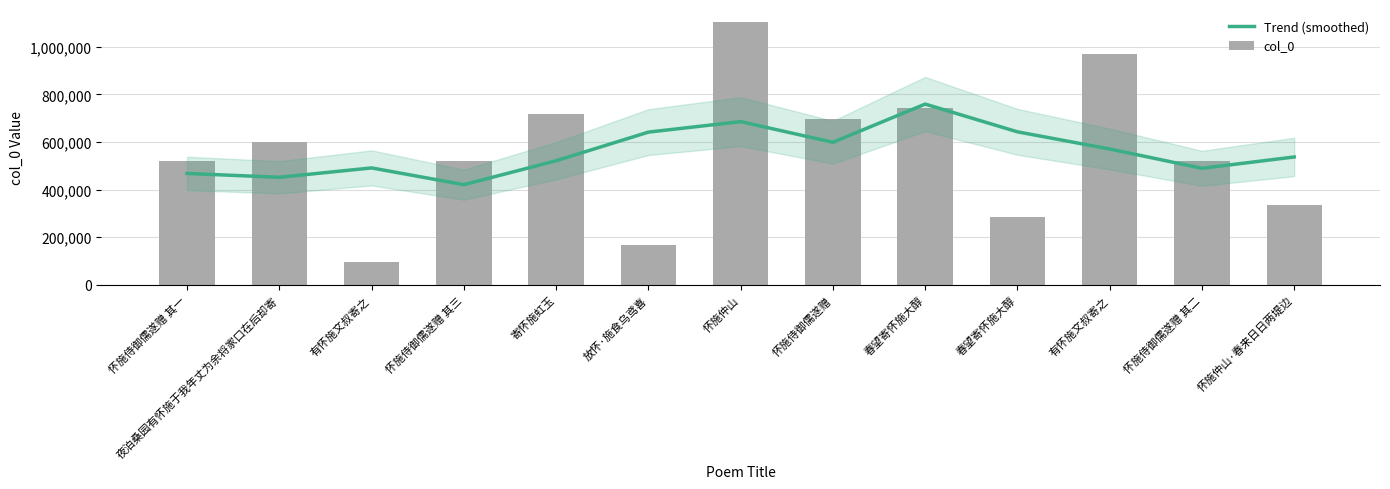

At how many categories does at least one series exceed 915513?

2